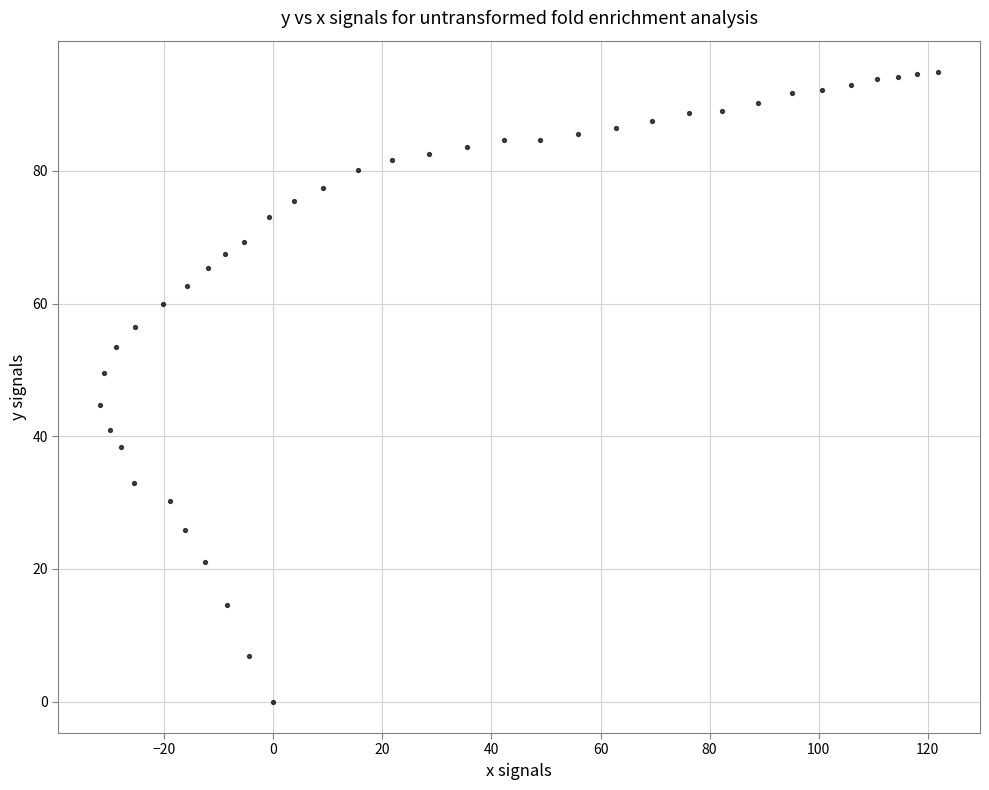

What is the range of Y values (max minus min)?

94.9